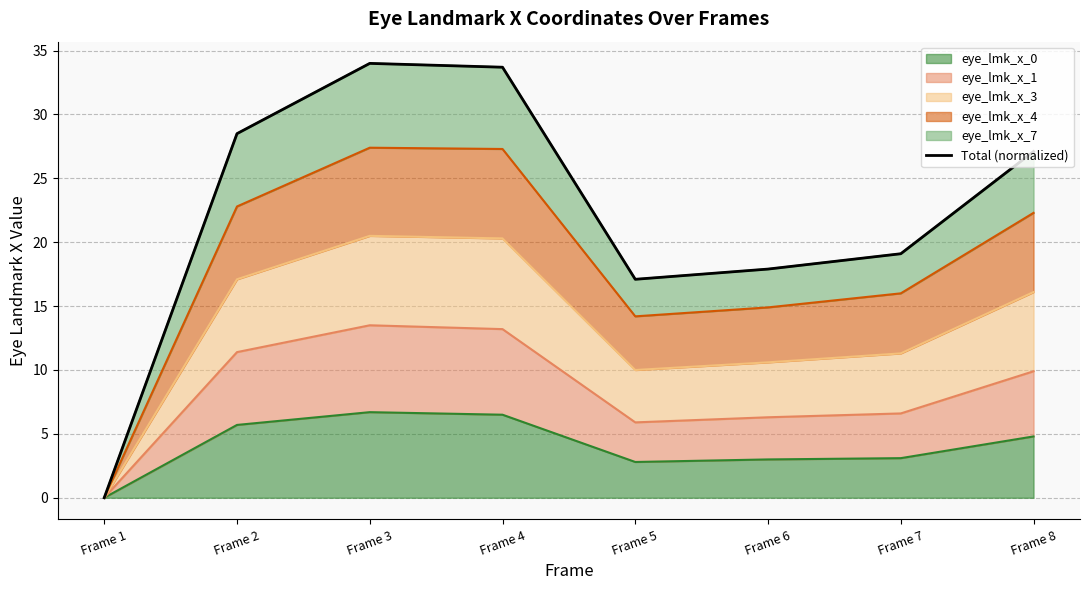

What is the value of the 5th point from the left?

17.1